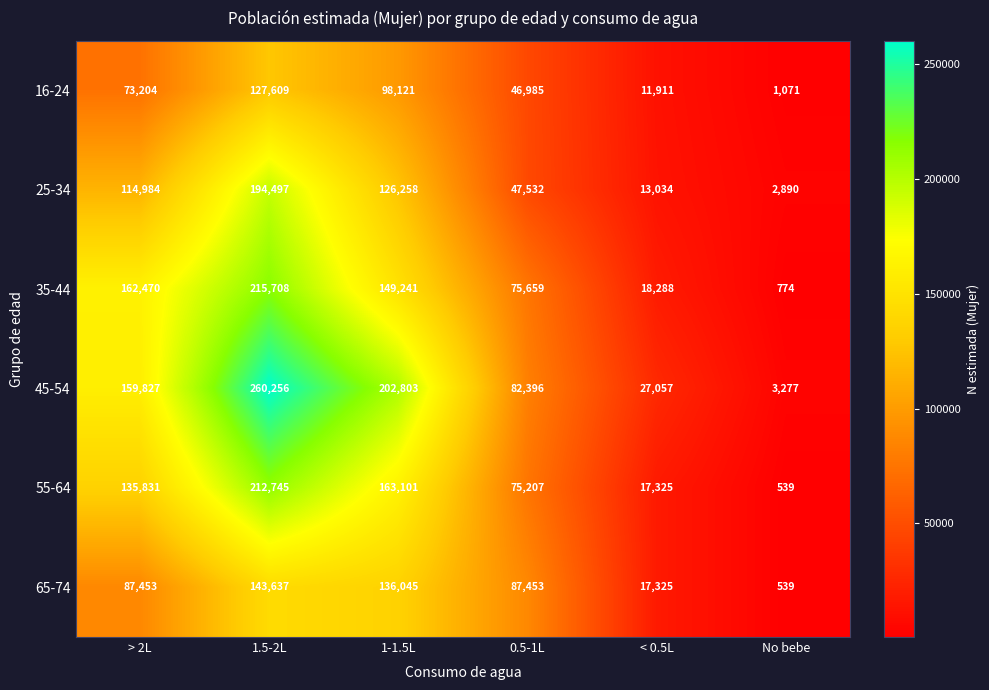

Rank the categories by 16-24 value from highest to lowest.

1.5-2L, 1-1.5L, > 2L, 0.5-1L, < 0.5L, No bebe